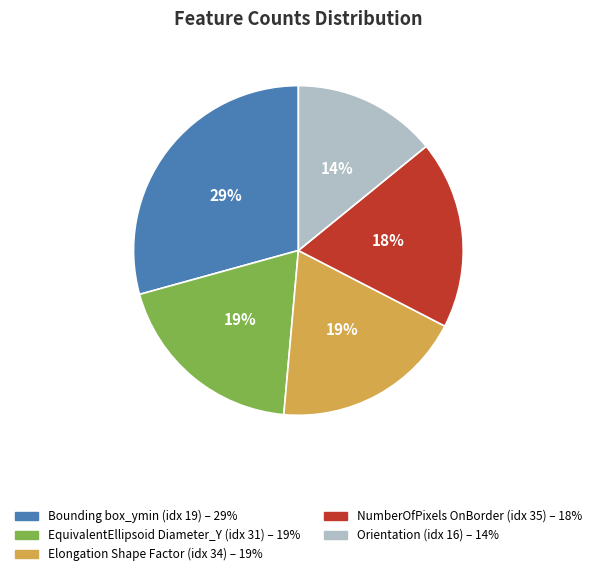

To the nearest percent, what is the average slice percentage?

20%